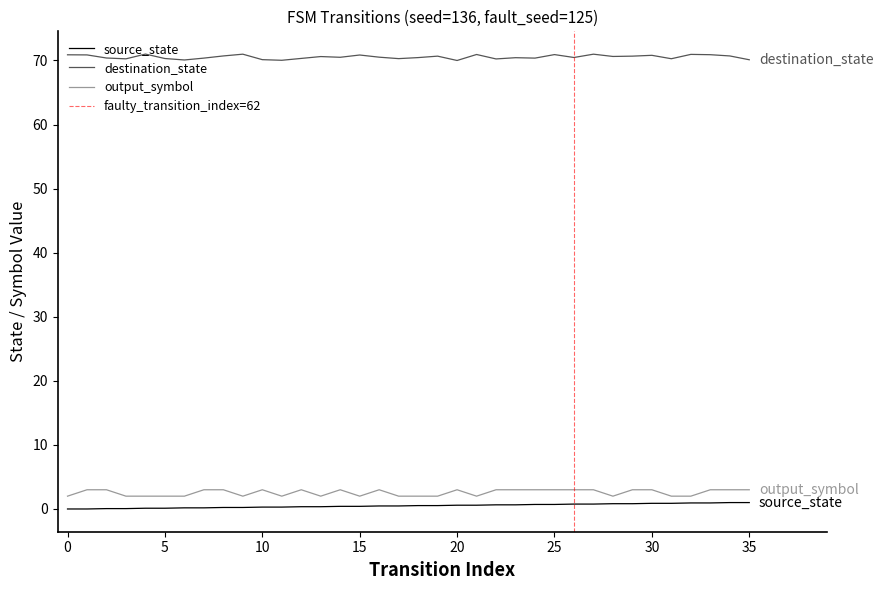

What is the total value across all series at 31?

73.2